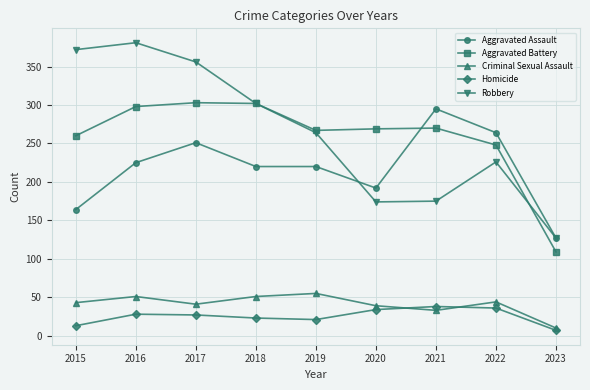

How many lines are shown in the chart?

5